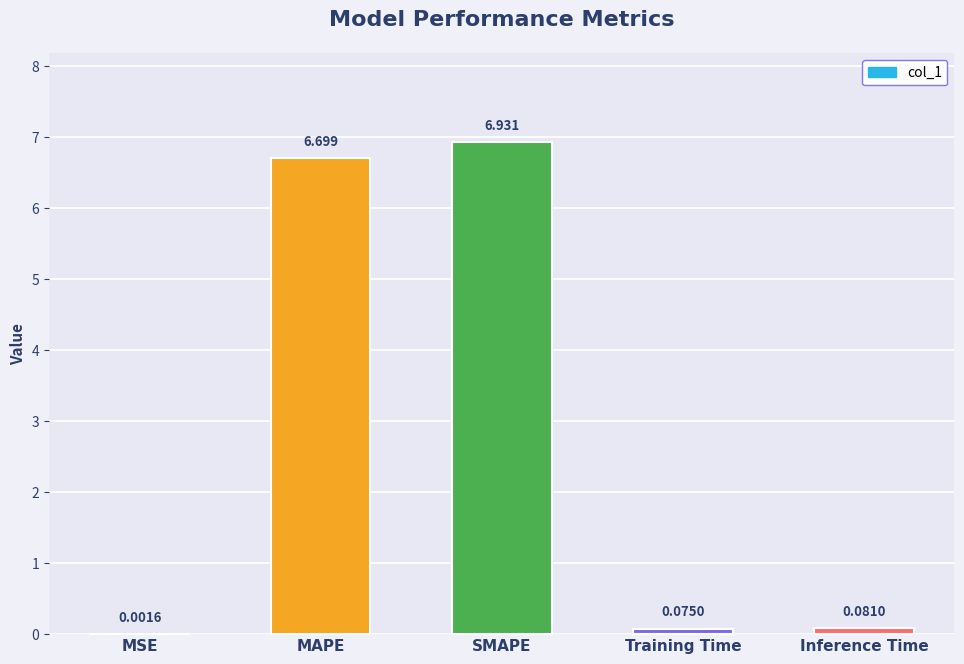

Count the number of data series in this chart.

1